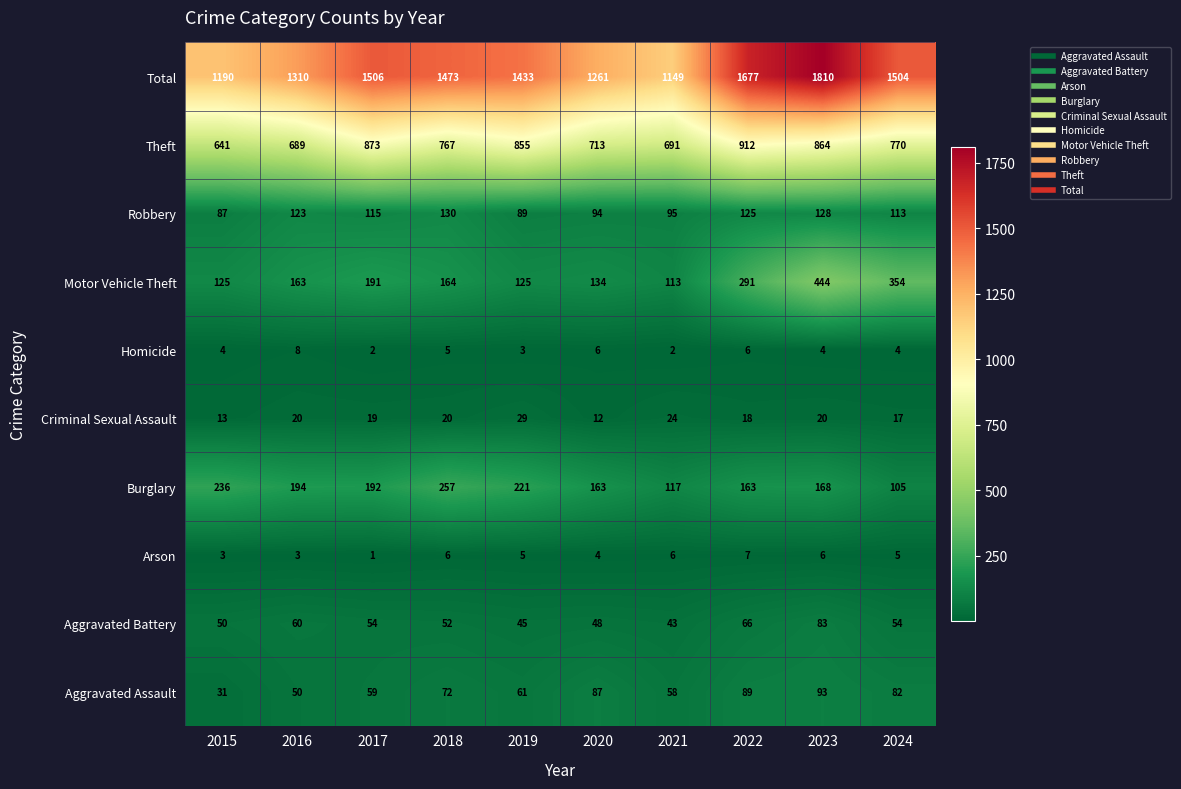

At which label is Robbery closest to 108?

2024